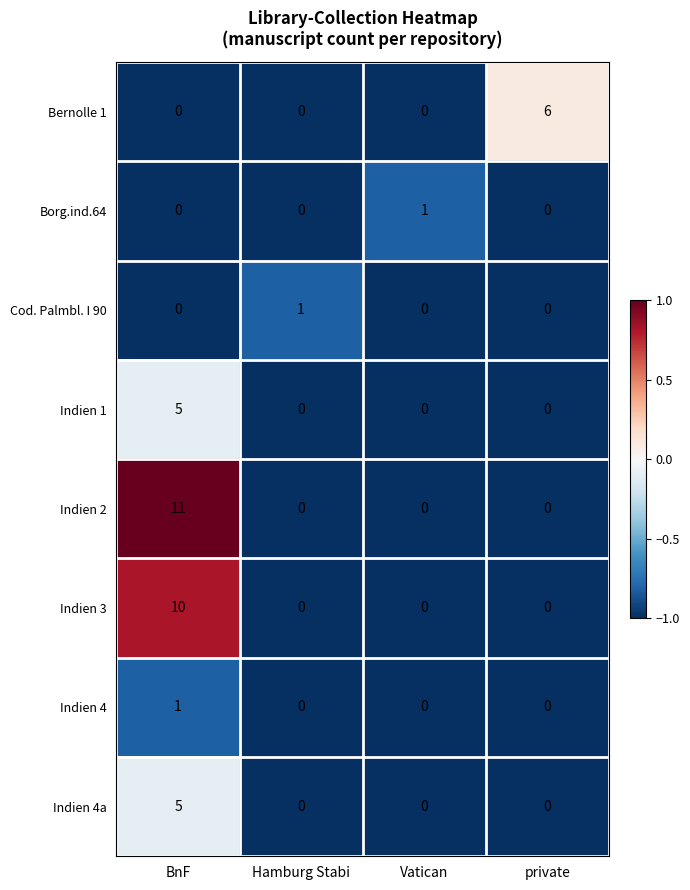

Between Hamburg Stabi and private, which series saw the biggest shift?

row_0